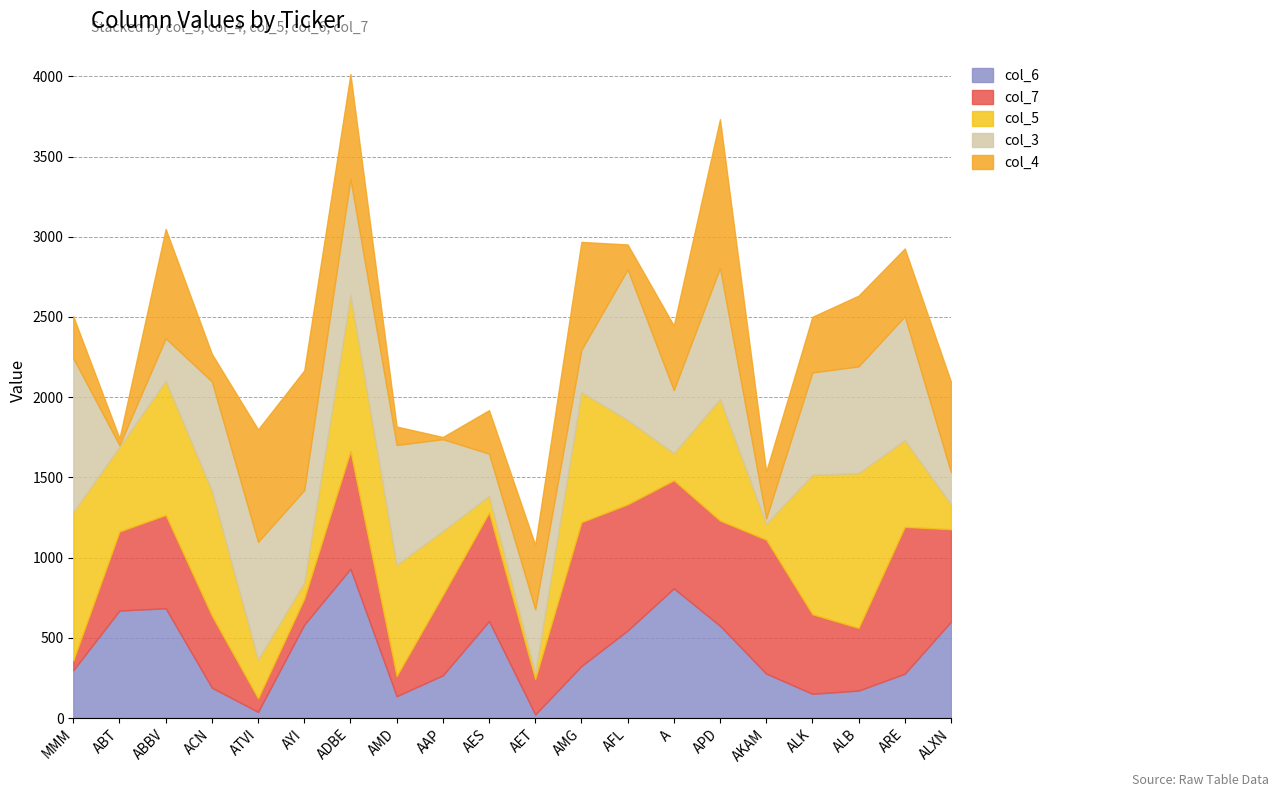

How many lines are shown in the chart?

5